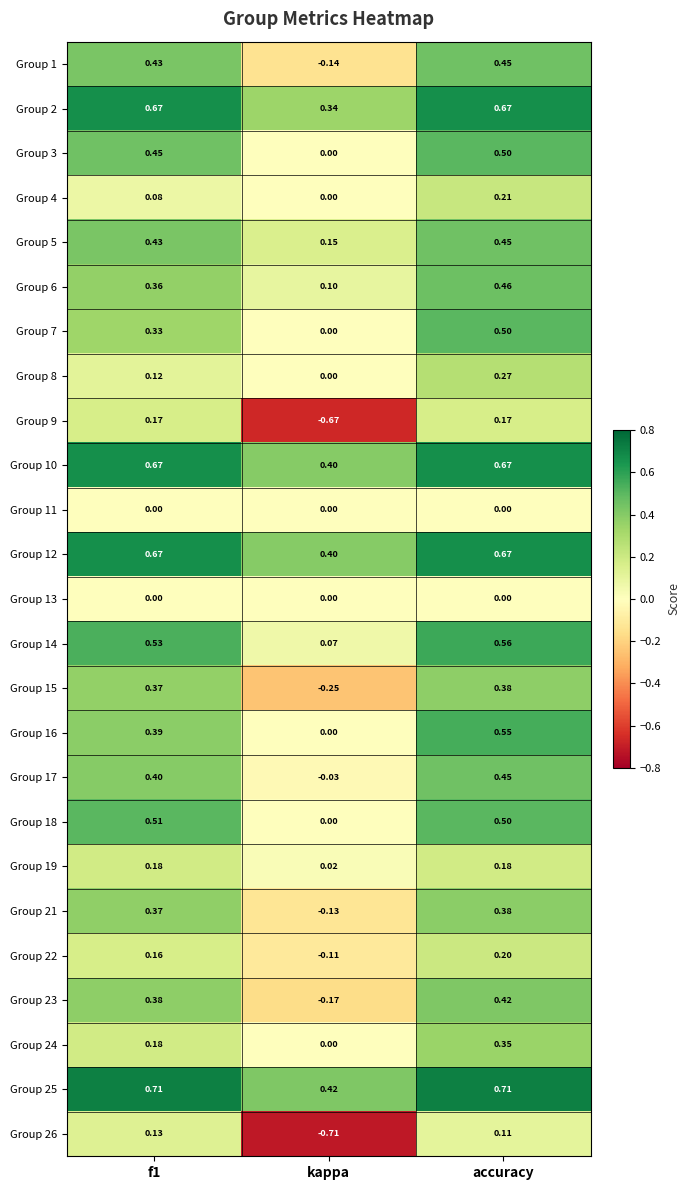

Is the value of Group 14 at accuracy greater than the value of Group 5 at accuracy?

Yes